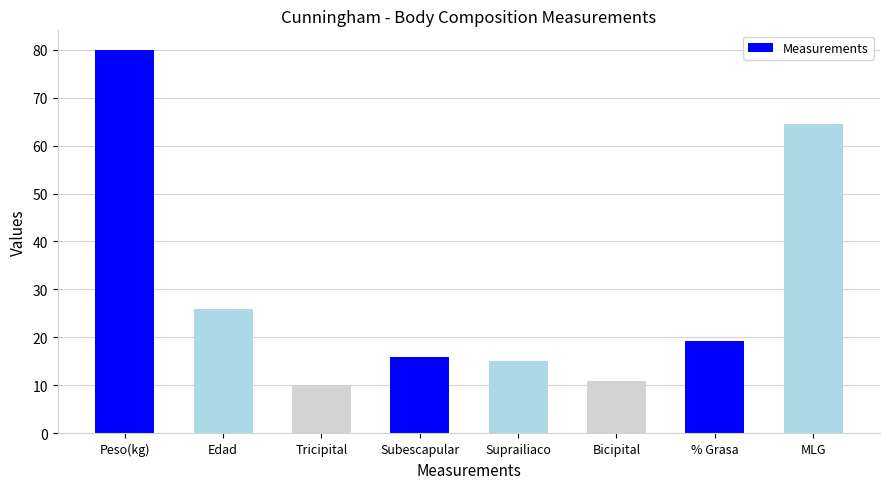

Reading left to right, transcribe all the data shown in this chart.

80.0	26.0	10.0	16.0	15.0	11.0	19.4	64.5